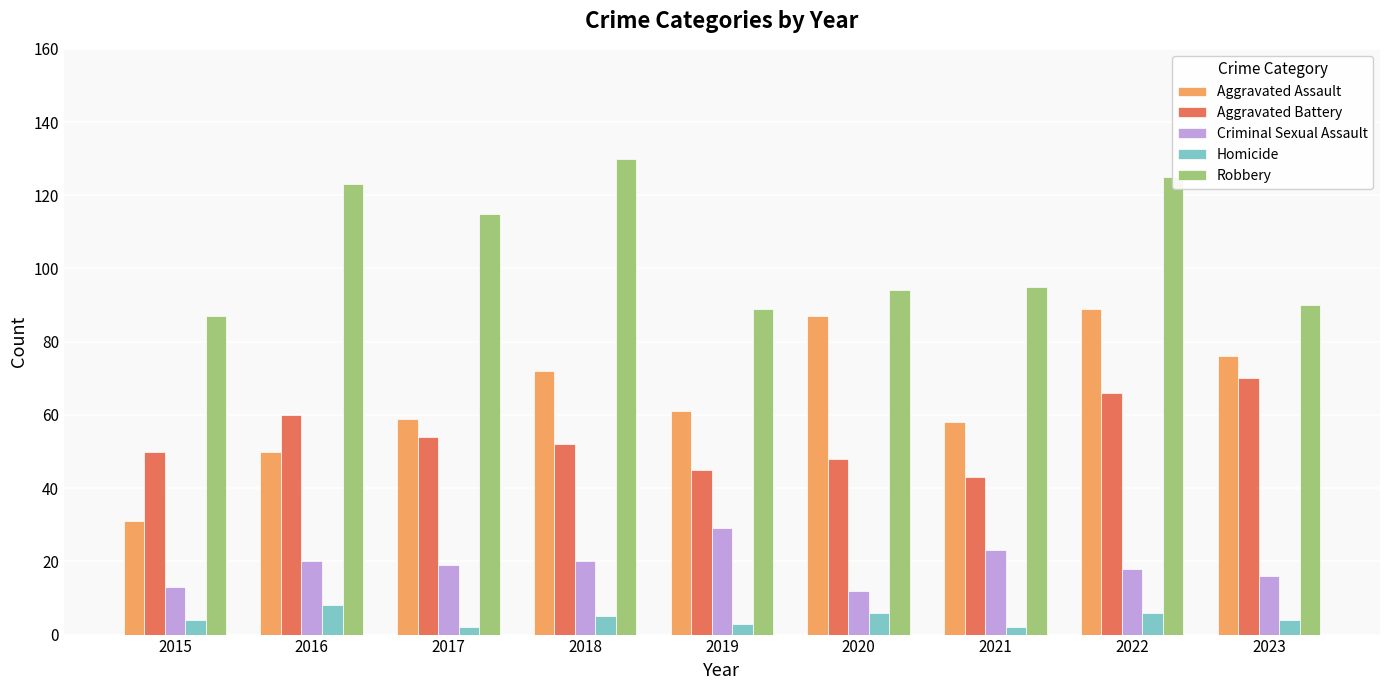

What is the sum of the Robbery values at 2017 and 2016?

238